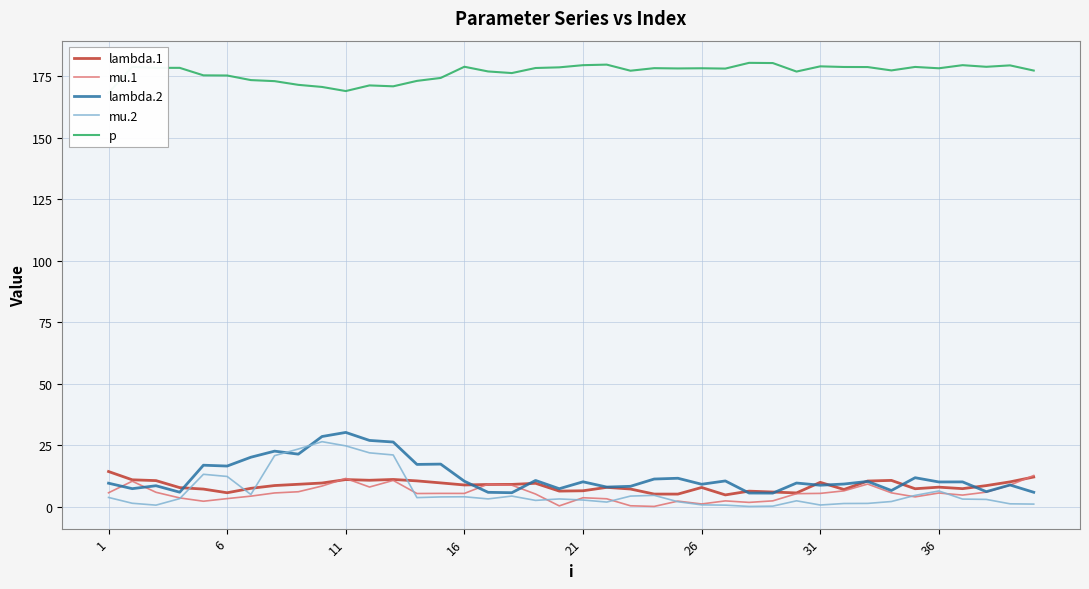

What is the maximum value shown in the chart?

180.4